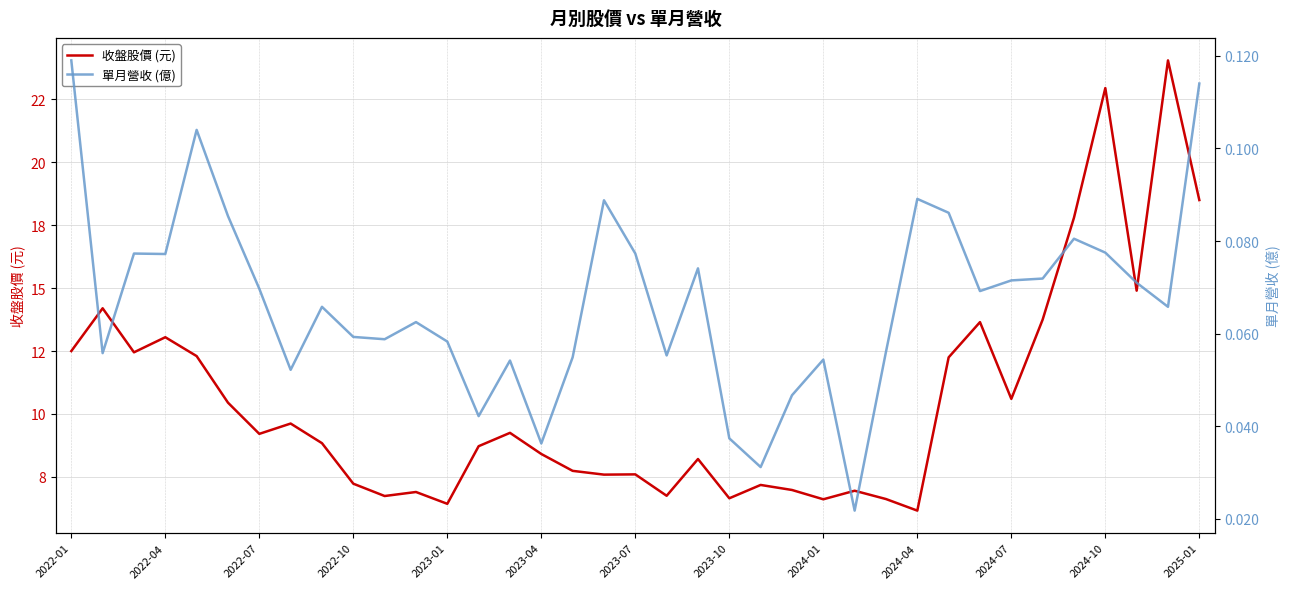

True or false: 單月營收 (億) and 收盤股價 (元) cross at least once.

False